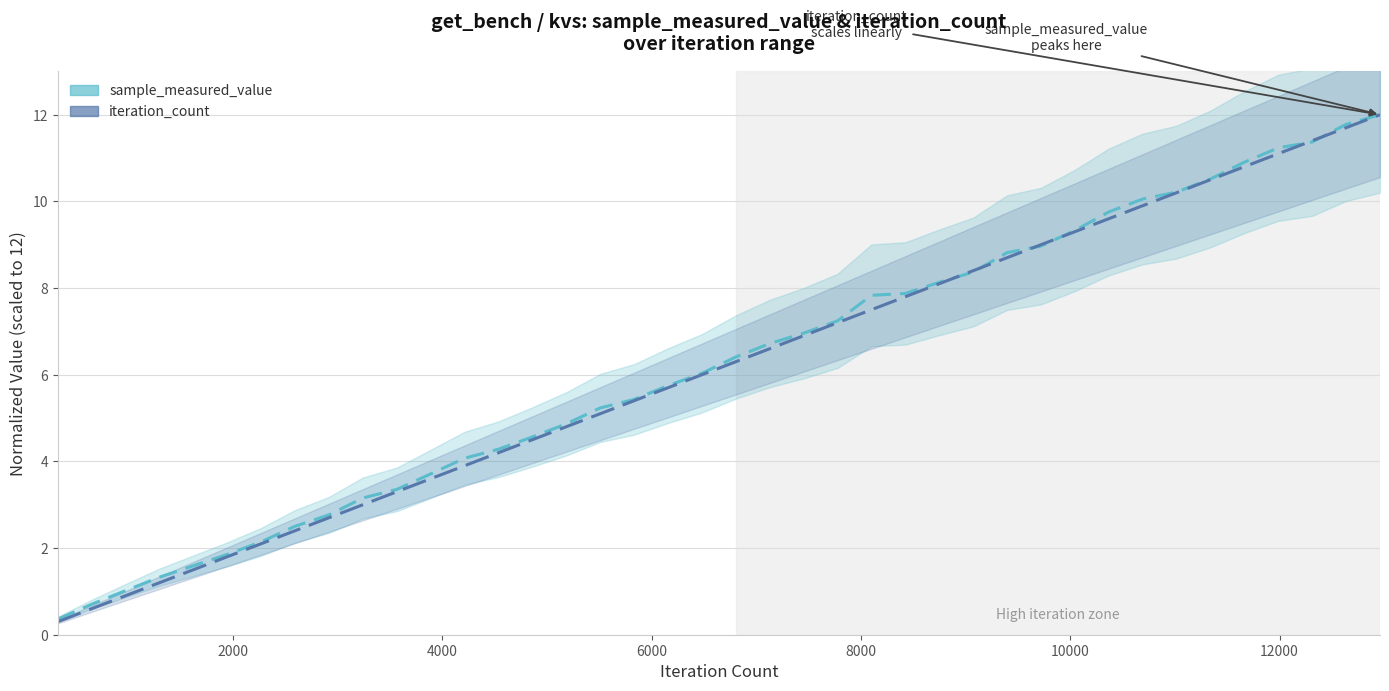

Rank the series by their maximum value, from highest to lowest.

sample_measured_value, iteration_count